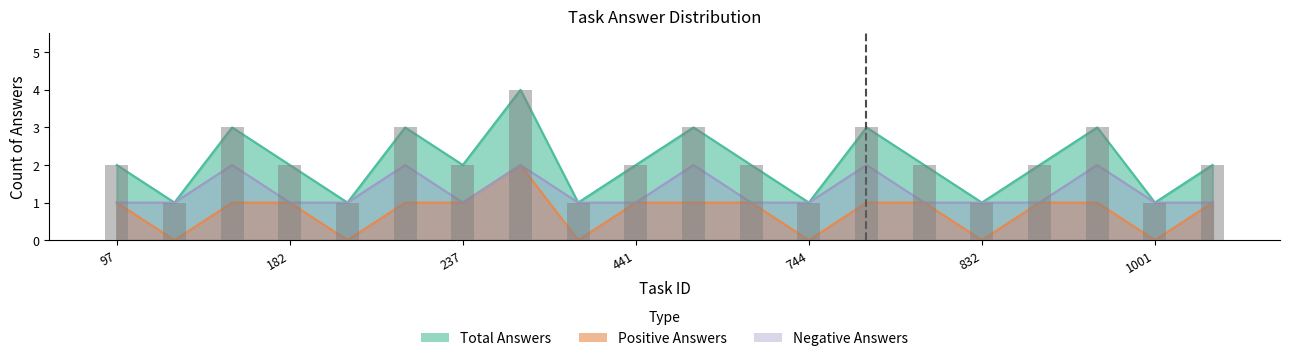

What is the difference between the Total Answers values at 852 and 175?

1